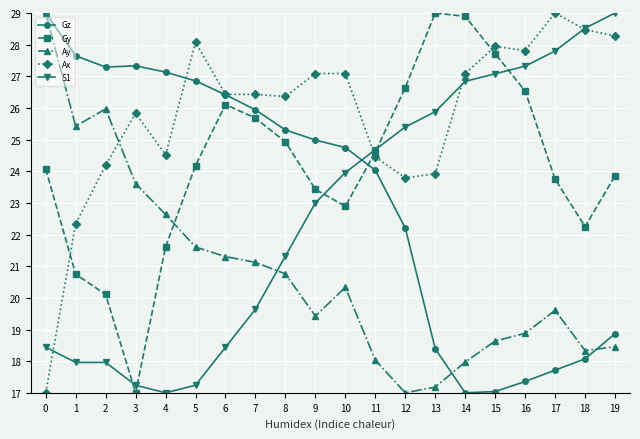

Between 7 and 15, which series saw the biggest shift?

Gz